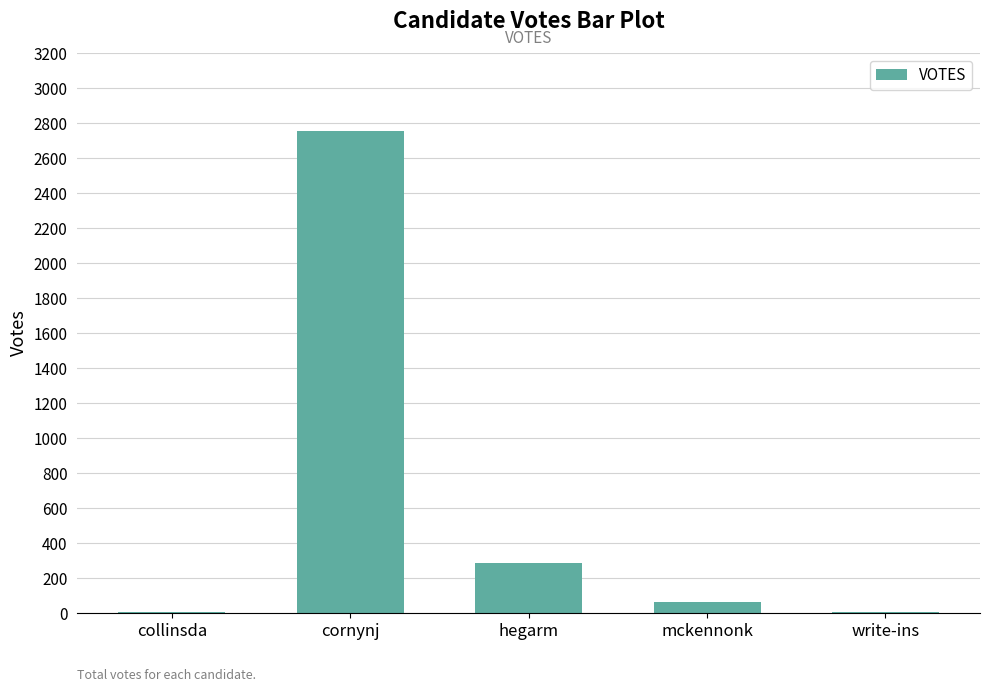

How many distinct data groups are displayed?

1